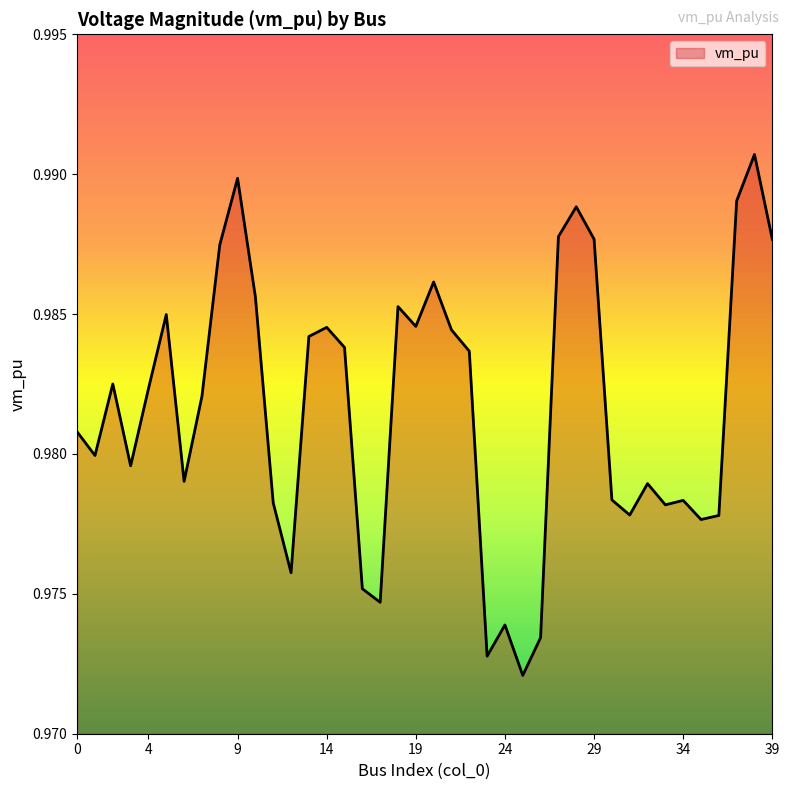

What is the value of the 27th point from the left?

1.0